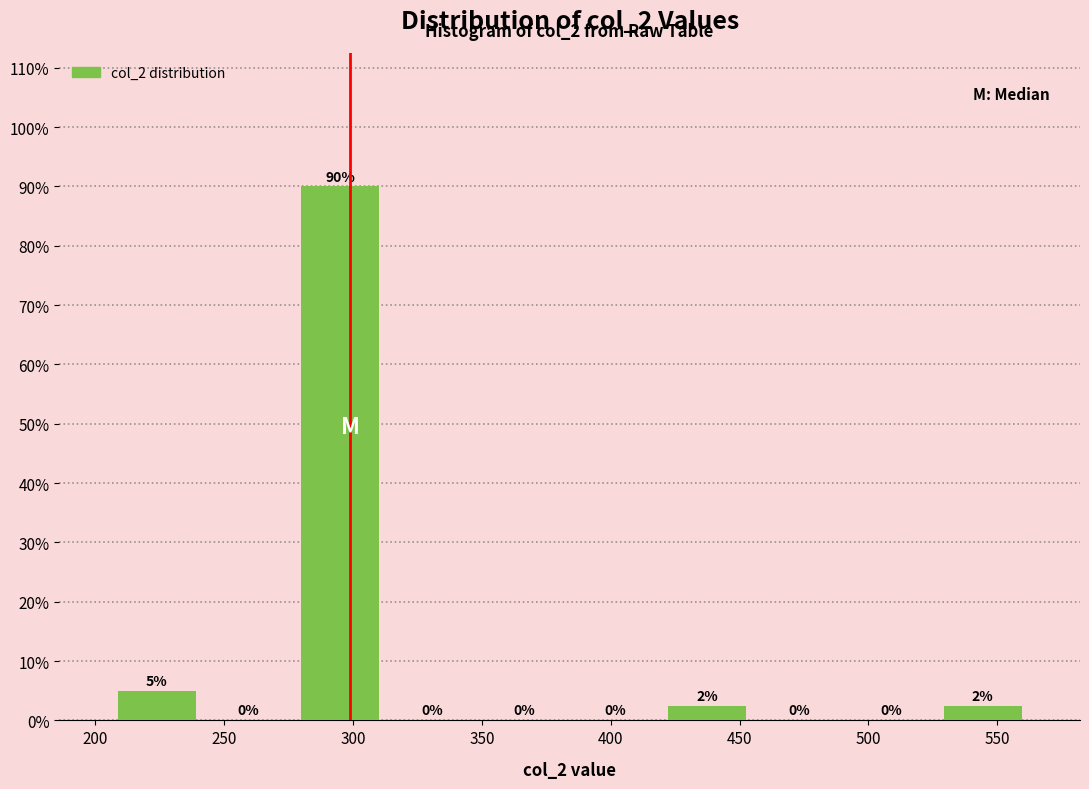

Over which range of the x-axis is the bar tallest?

275 to 315